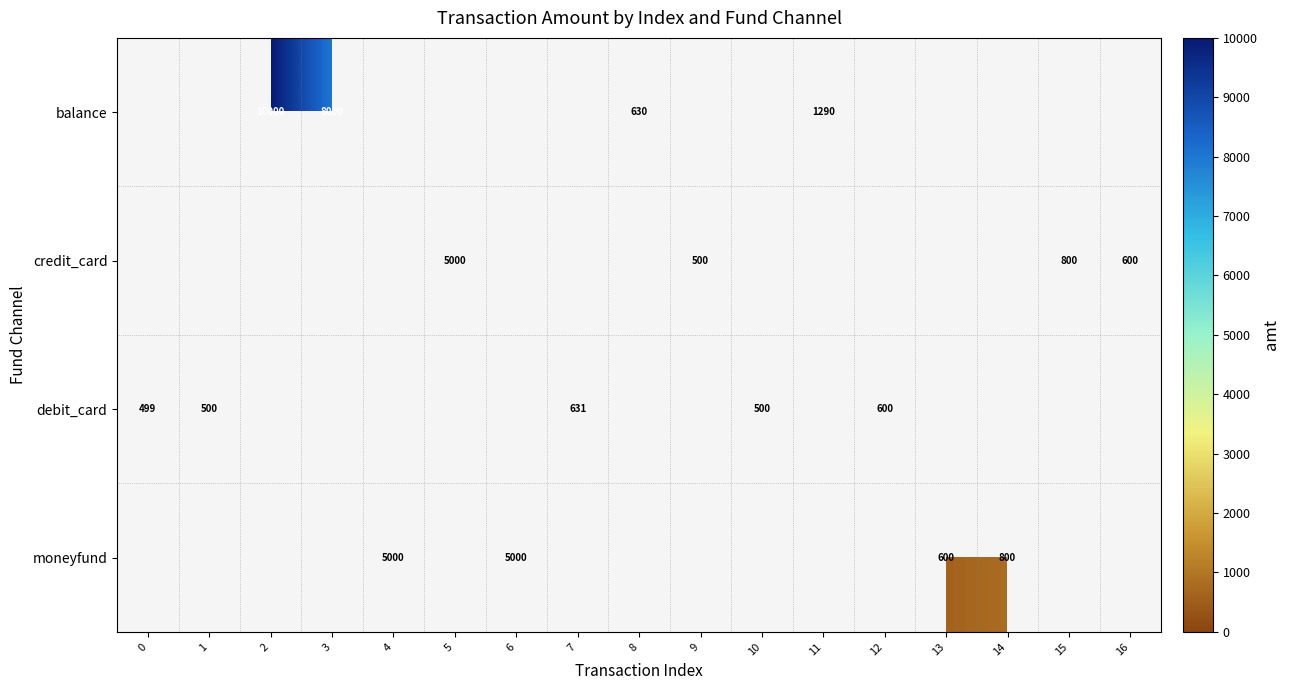

The debit_card series shows 631 at 7. True or false?

True